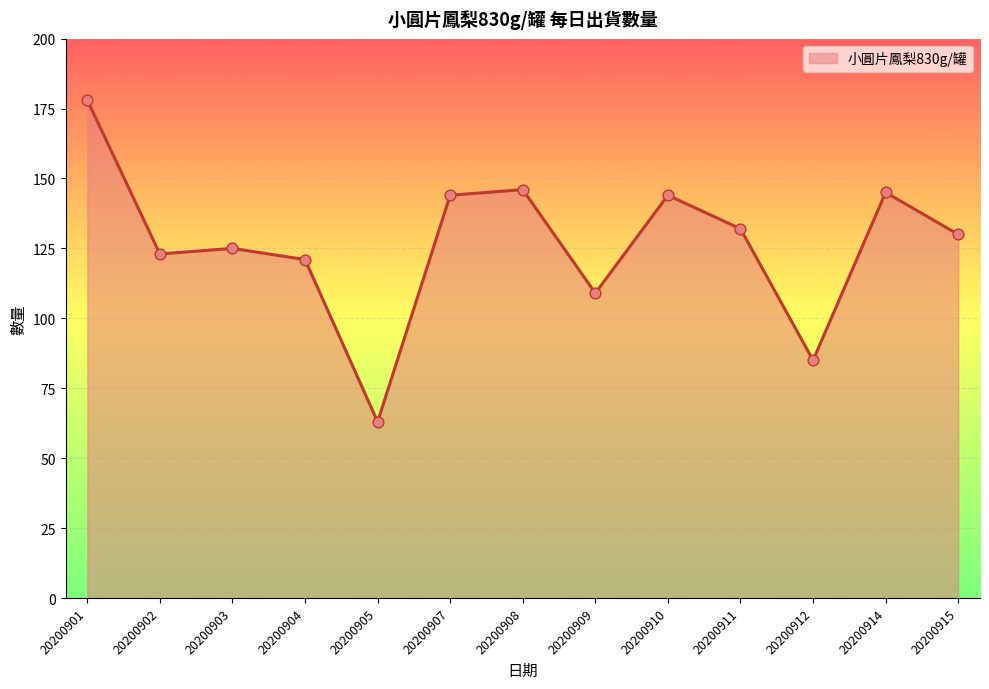

What is the ratio of the value at 20200903 to the value at 20200915?

1.0